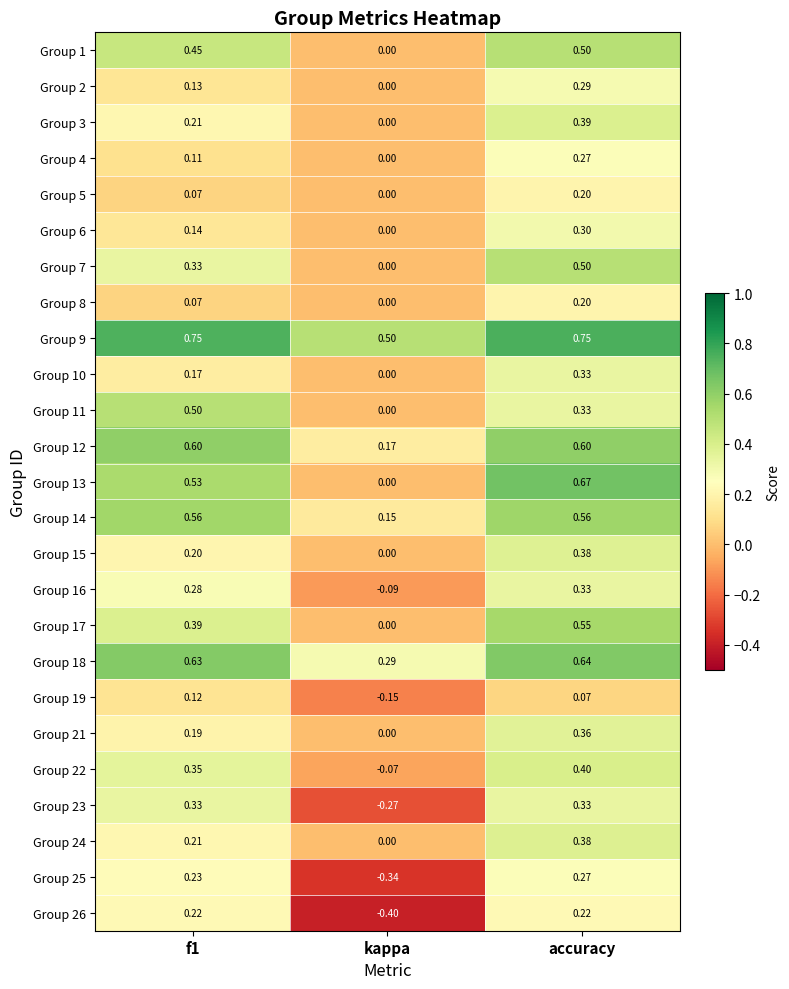

At which label does Group 4 reach its peak?

accuracy